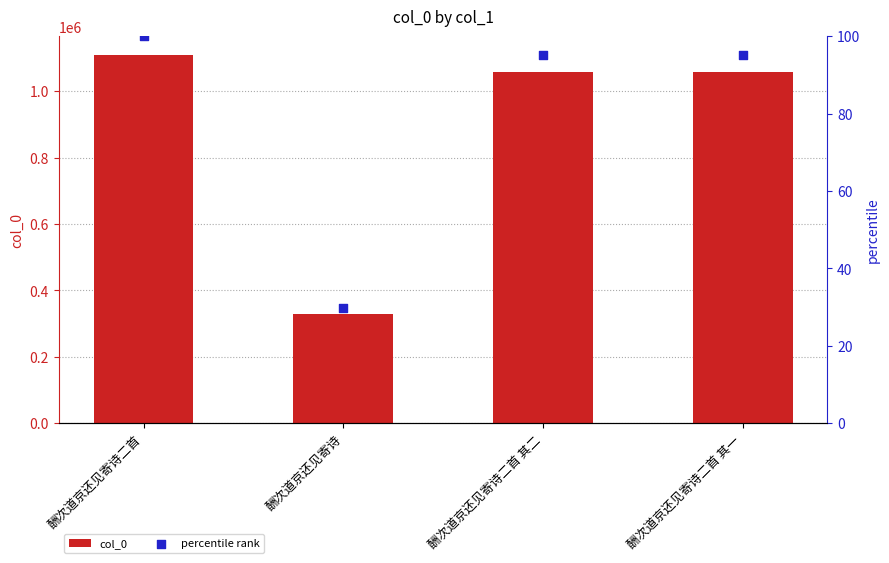

Which series contains the lowest Y value?

percentile rank